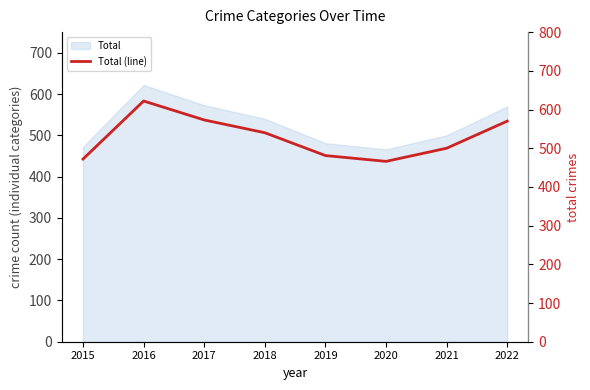

True or false: the data shows 622 at 2016.

True